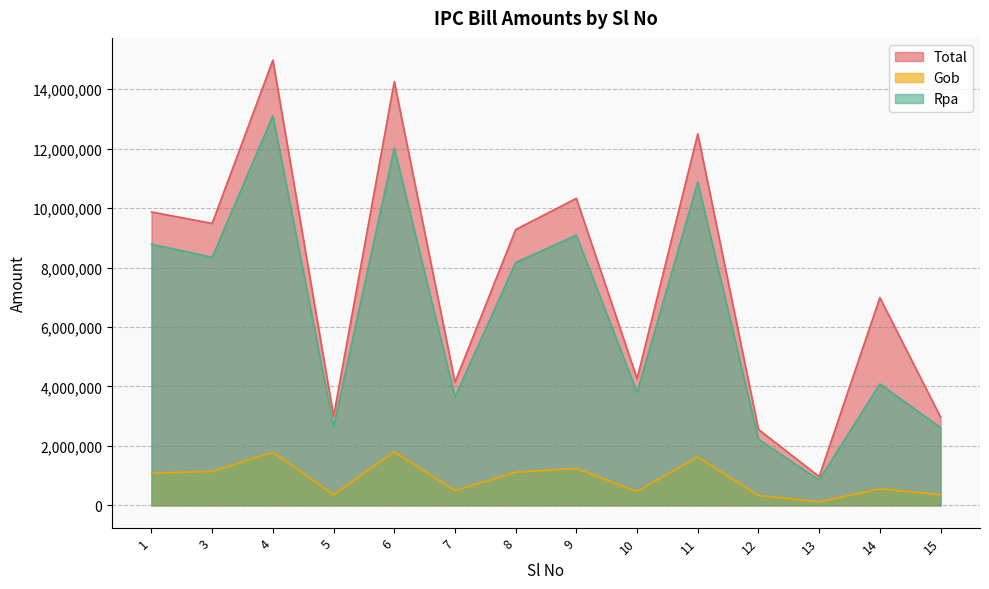

What is the average value of the Total series?

7542409.8